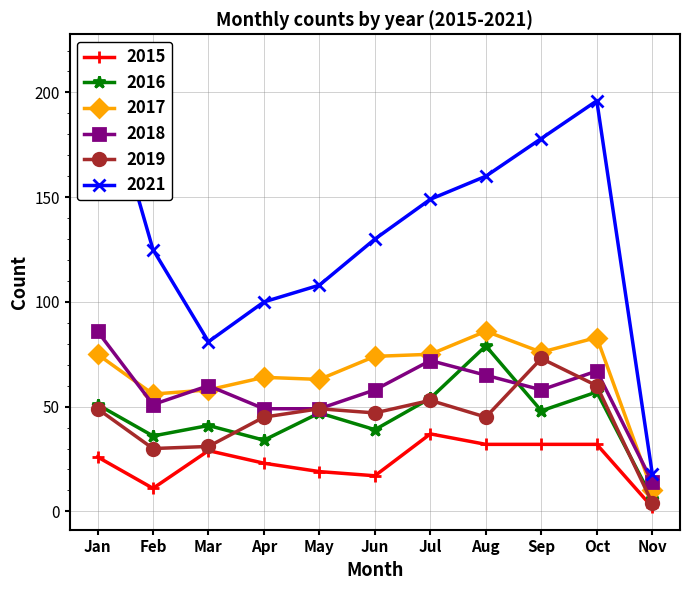

At which label does 2016 first exceed 47?

Jan